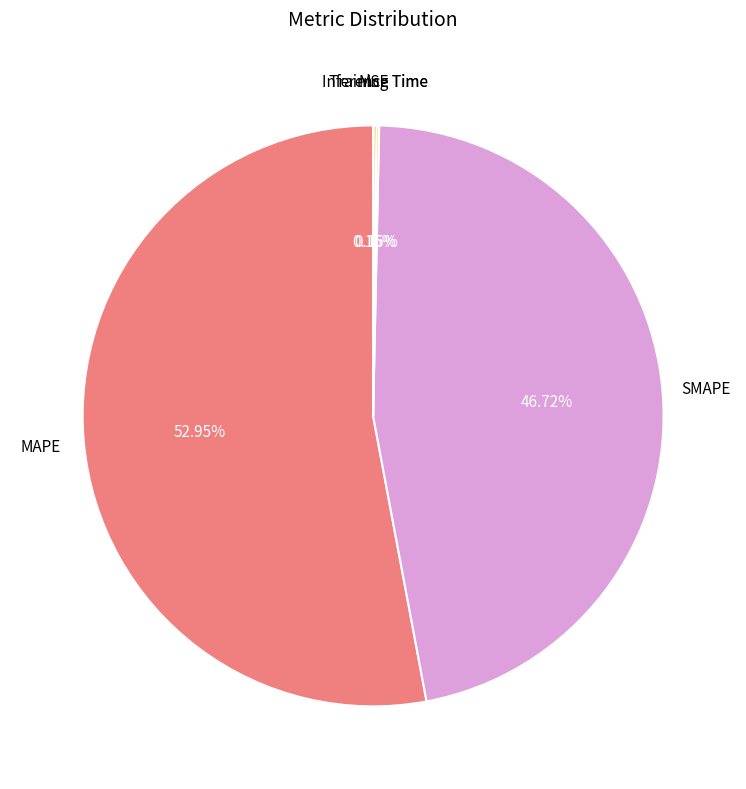

Does any single category account for the majority?

Yes